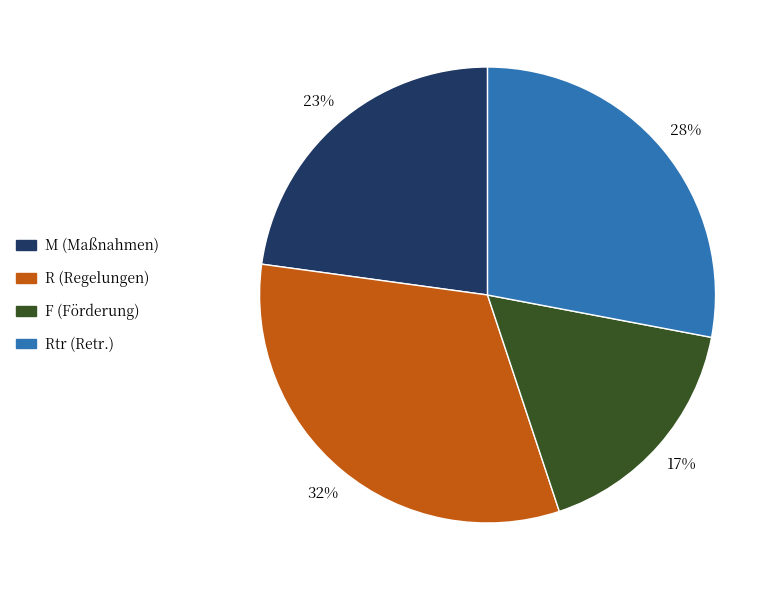

Does any single category account for the majority?

No